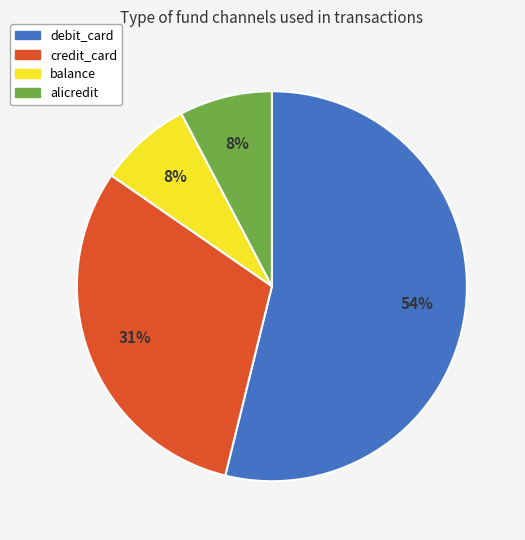

Which category has the biggest portion of the pie?

debit_card